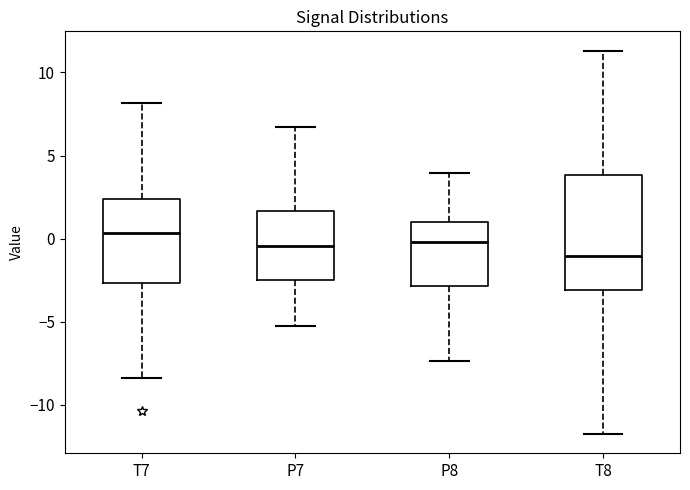

Where does the lower whisker of the box for P7 end on the y-axis? The values are not printed on the chart, so give them approximately, as read against the axis.

-5.5